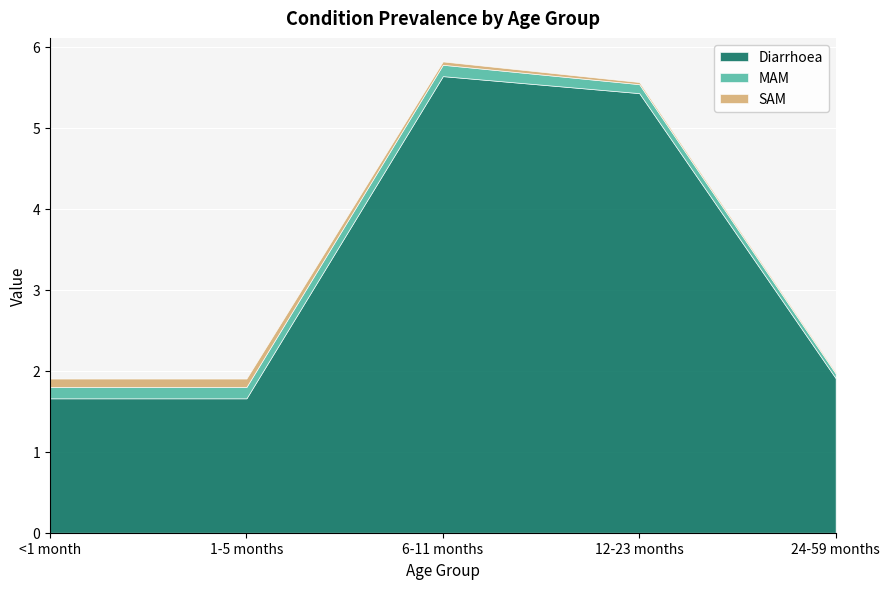

At which category is the sum across all series the highest?

6-11 months